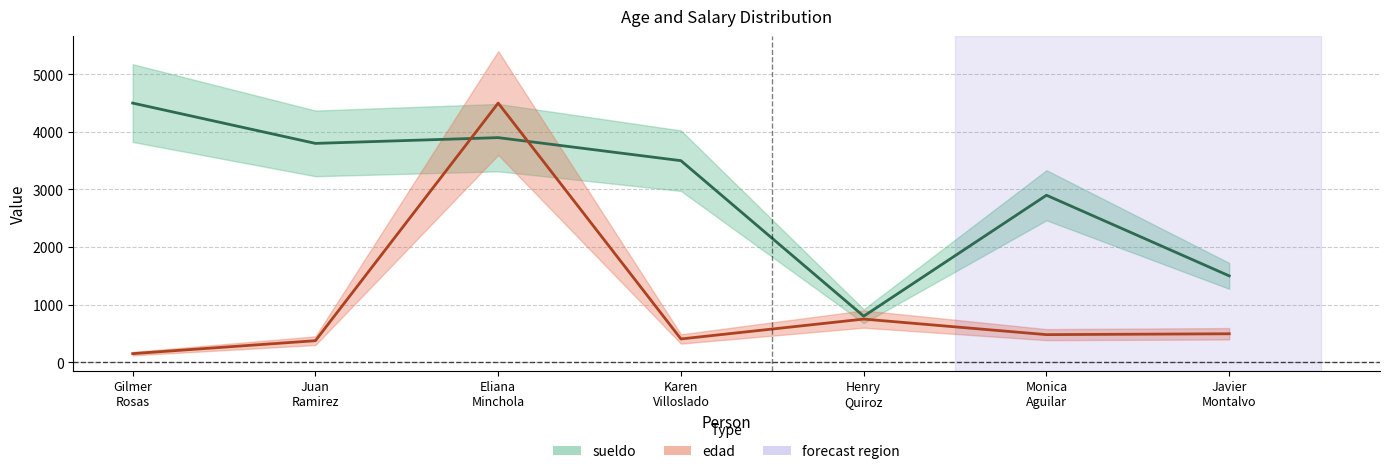

In edad, how many points are lower than both neighbors (excluding endpoints)?

2